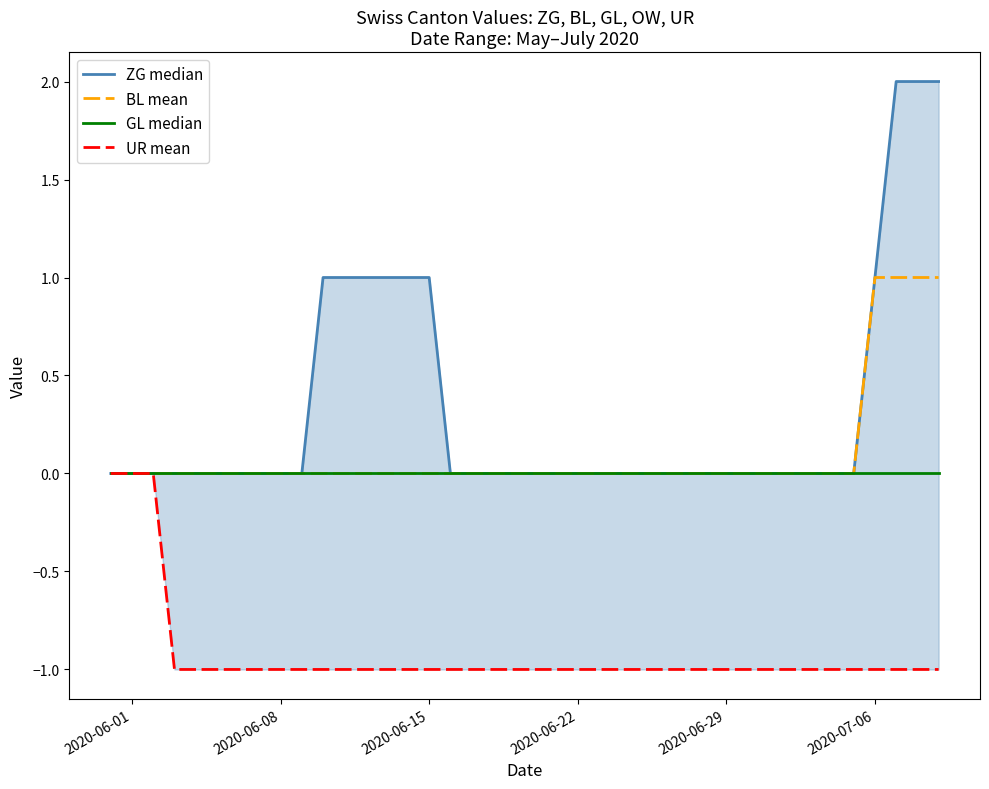

What is the label of the 32nd point from the right?

2020-06-08